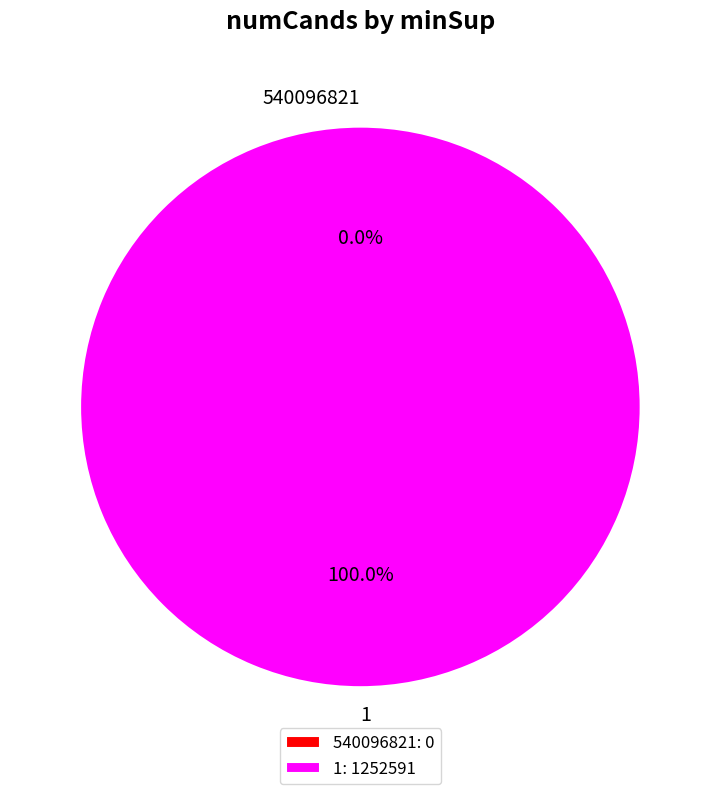

True or false: 540096821 accounts for 1% of the total.

False